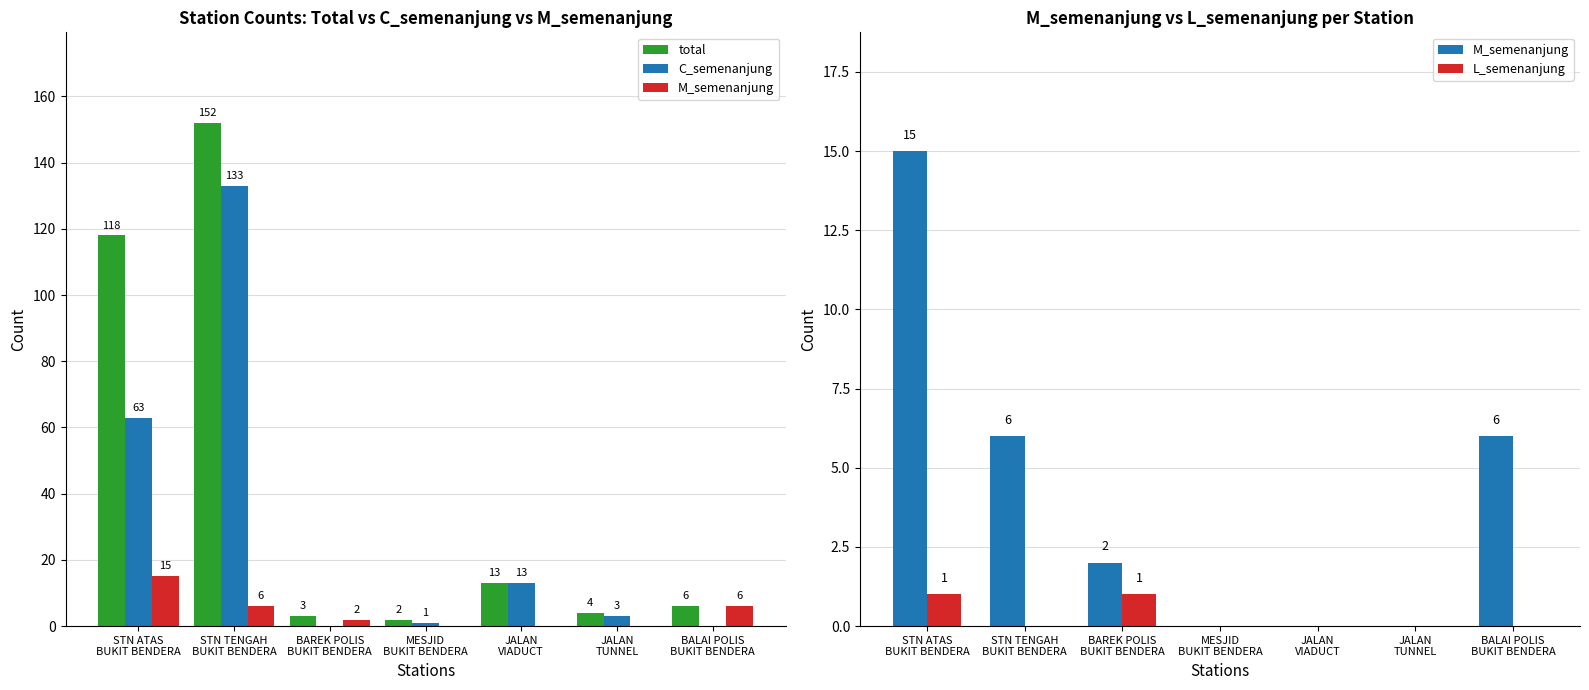

Reading right to left, list all the values displayed in this chart.

total: 6	4	13	2	3	152	118
C_semenanjung: 0	3	13	1	0	133	63
M_semenanjung: 6	0	0	0	2	6	15
L_semenanjung: 0	0	0	0	1	0	1